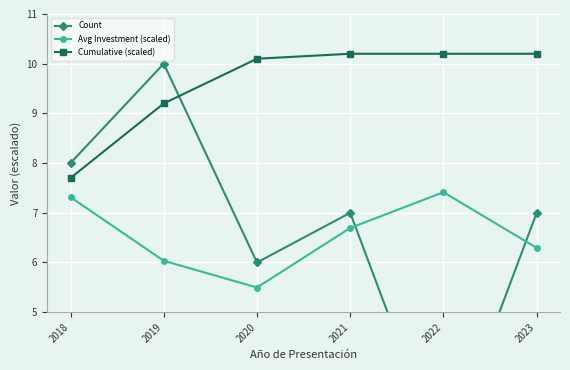

What is the minimum value for Avg Investment (scaled)?

5.5